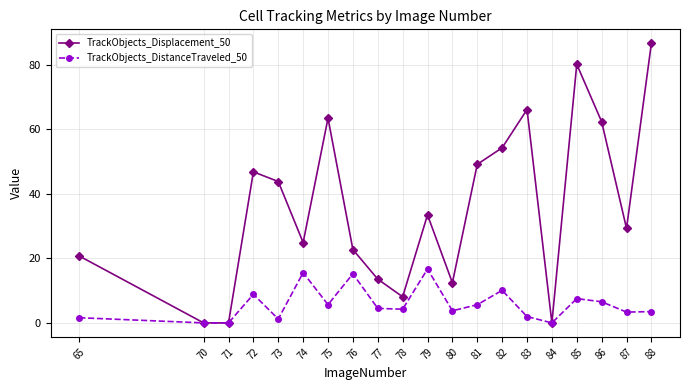

Which series has the largest range (max minus min)?

TrackObjects_Displacement_50